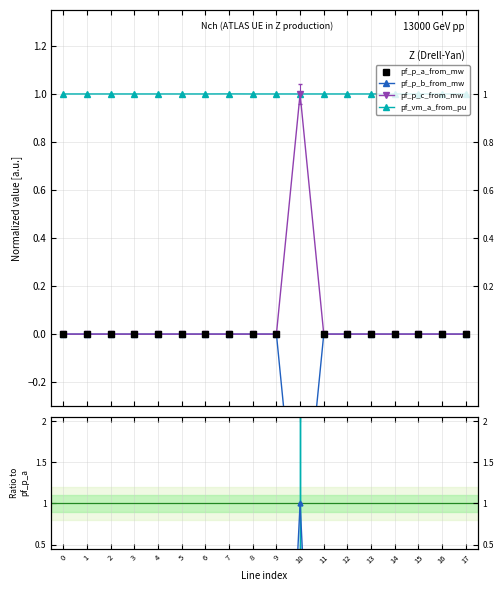

Rank the series at 1 from highest to lowest value.

pf_vm_a_from_pu, pf_p_a_from_mw, pf_p_c_from_mw, pf_p_b_from_mw